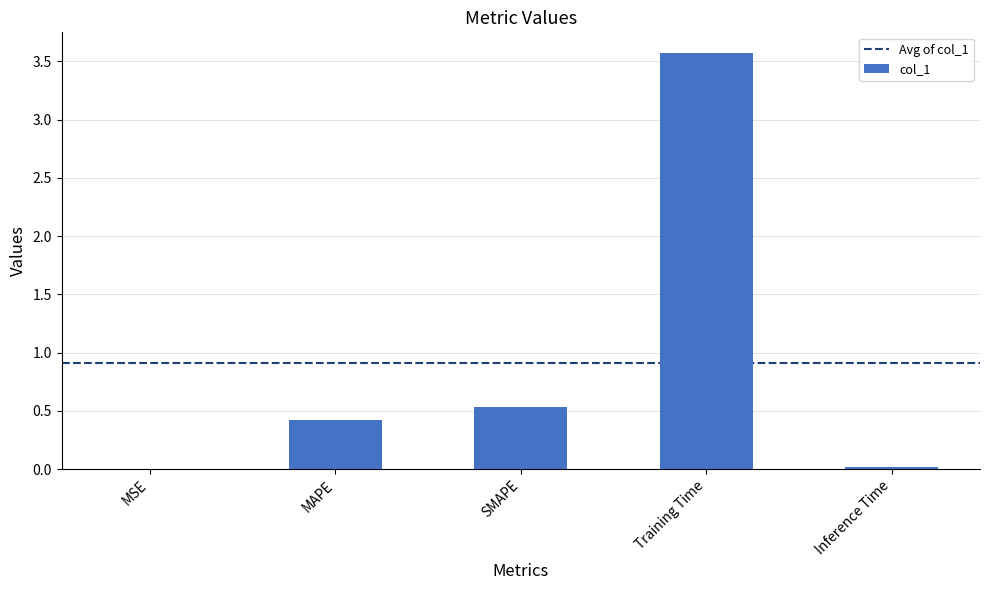

Is it true that the value at Training Time is 3.6?

True